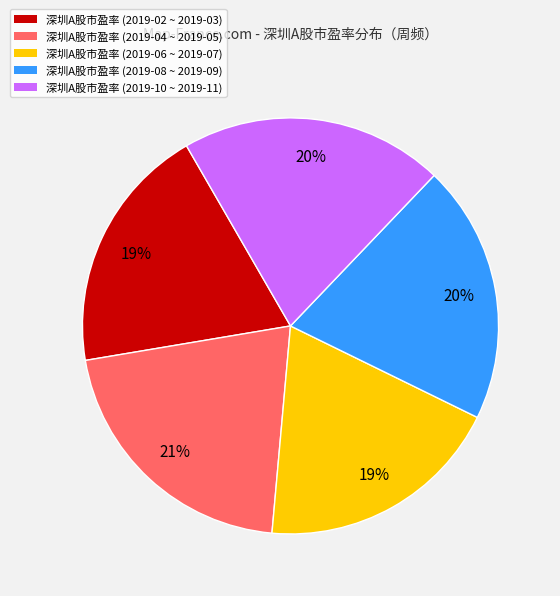

Count the number of slices in the pie.

5